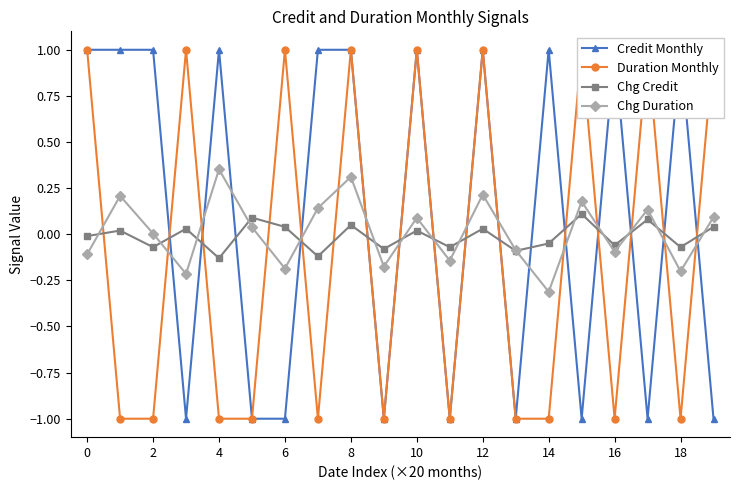

True or false: Chg Duration has a value of -0.1 at 16.

True